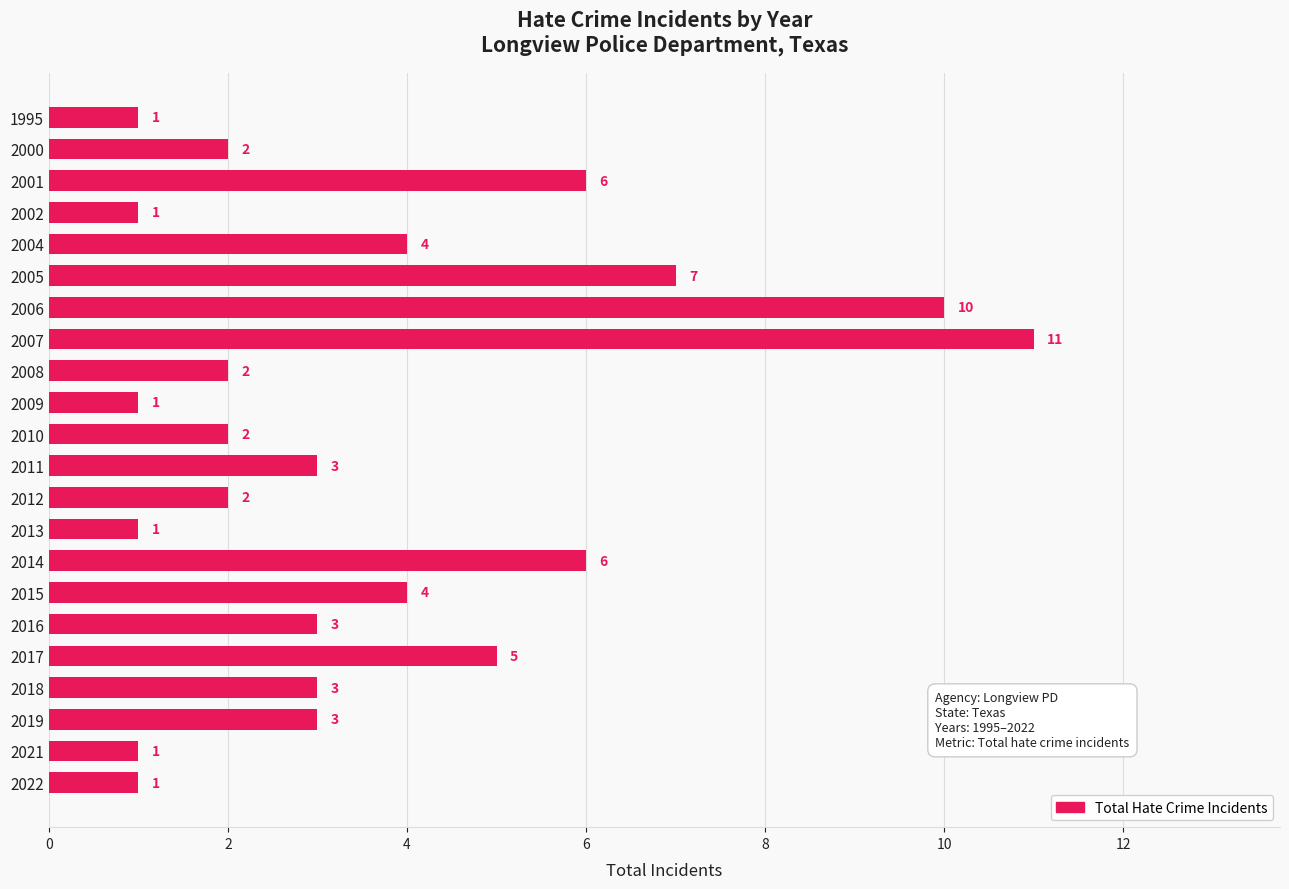

The value at 2013 is 2. True or false?

False